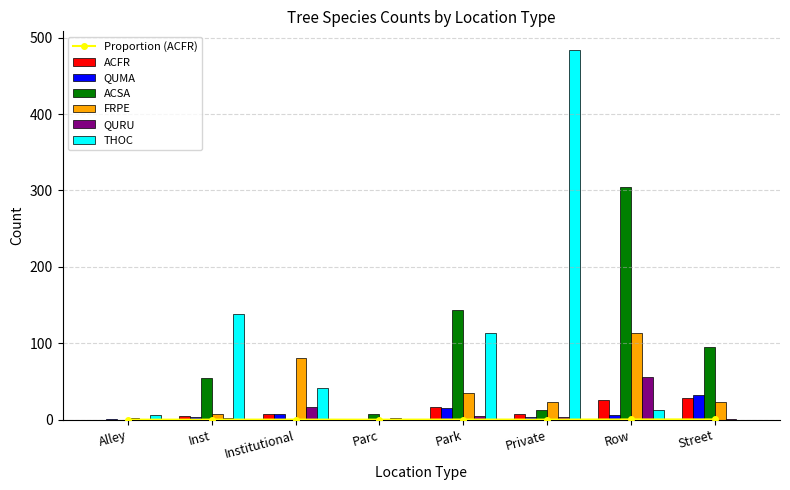

Which series changed the most between Inst and Park?

ACSA